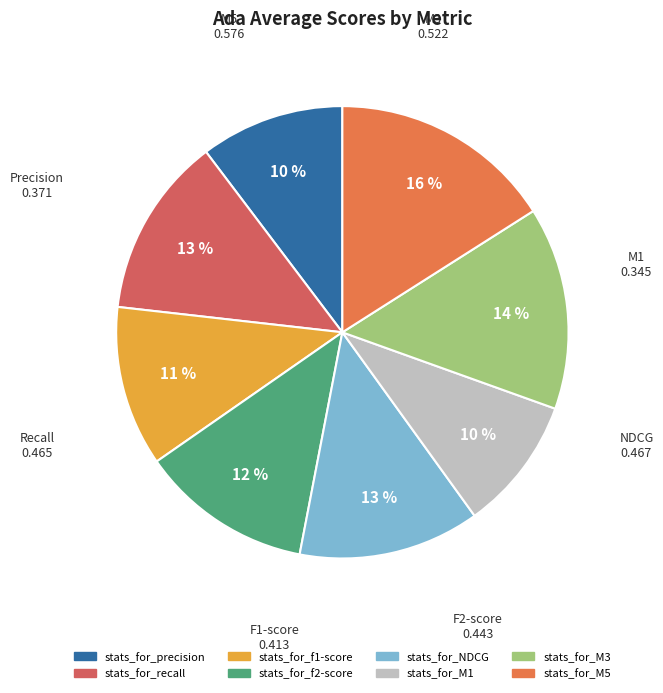

Is stats_for_f1-score the majority of the pie?

No